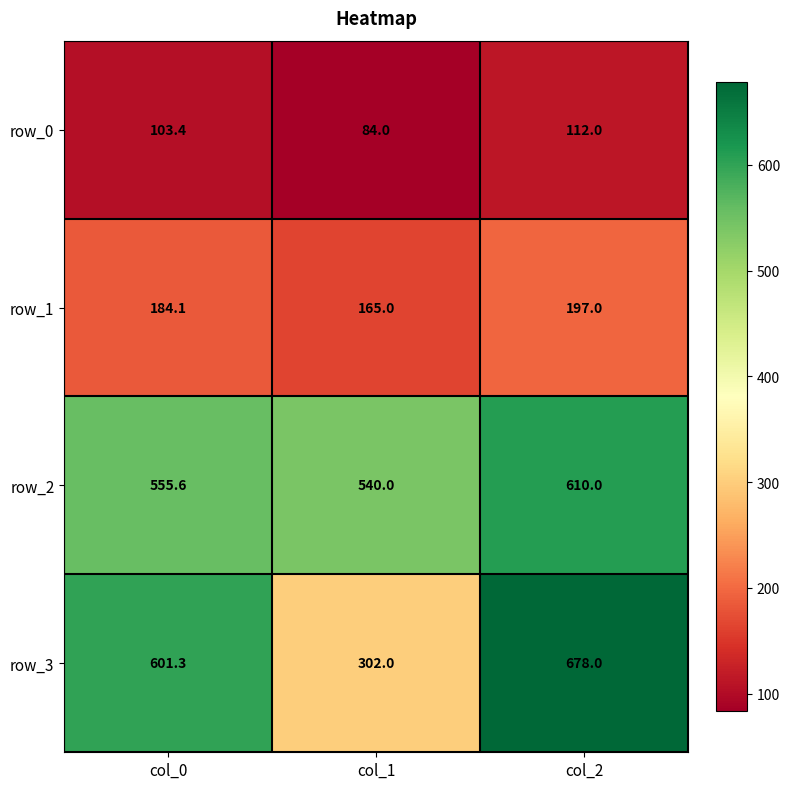

Which series has the largest total across all categories?

row_2